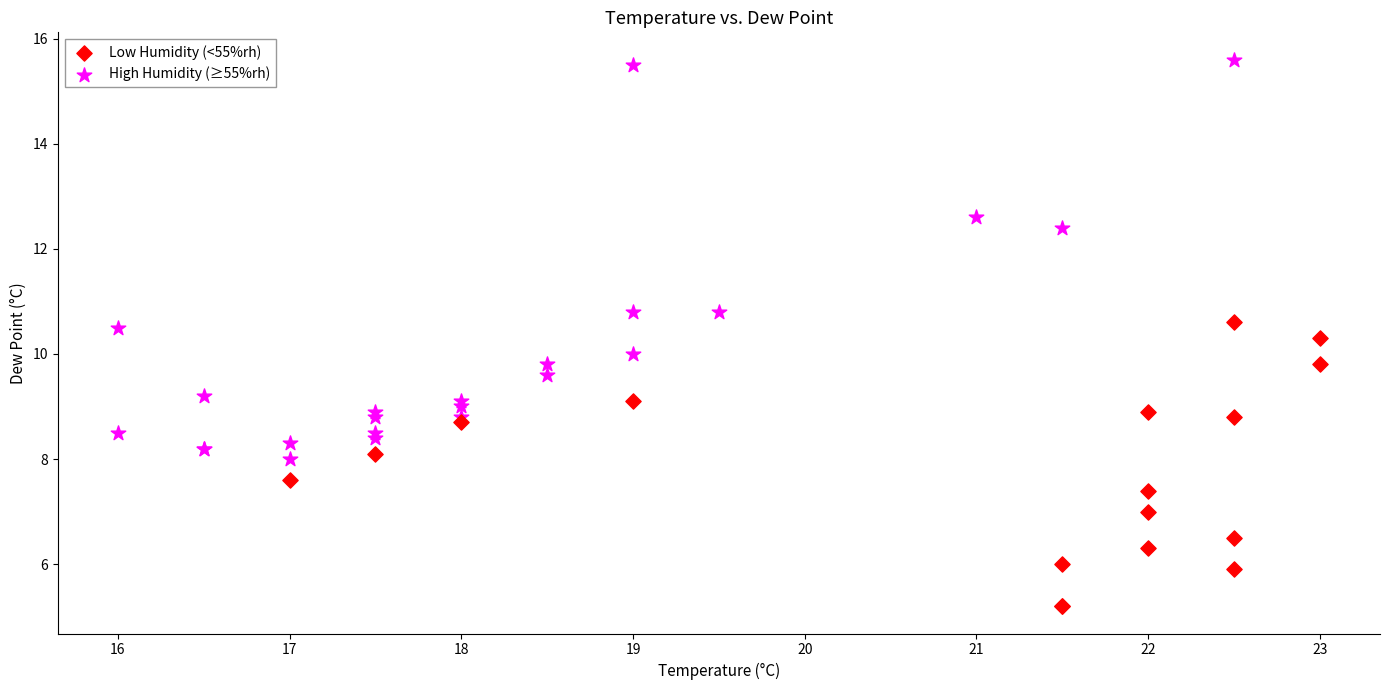

Which series has the widest spread of Y values?

High Humidity (≥55%rh)